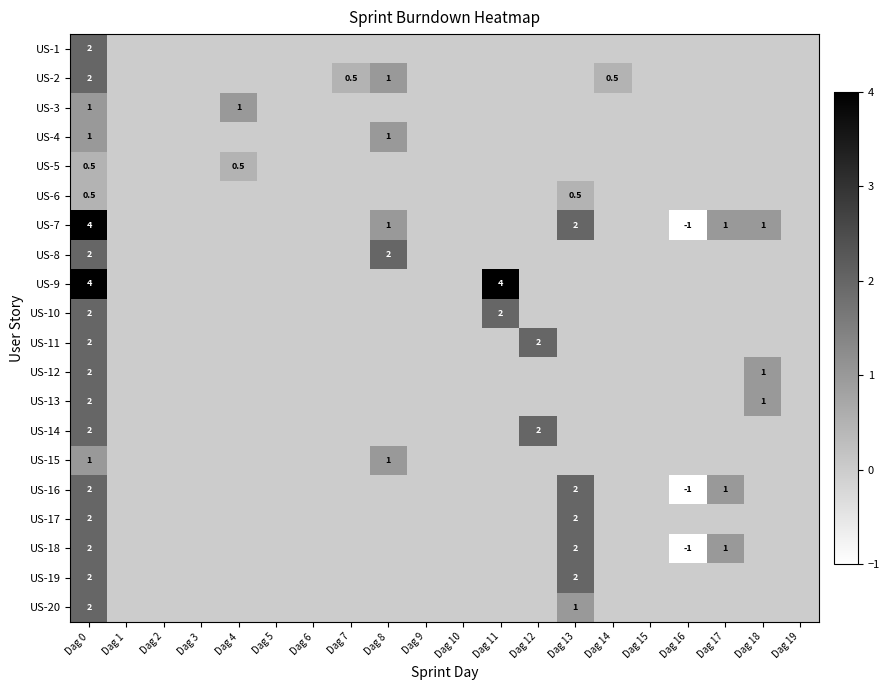

Rank the categories by US-7 value from lowest to highest.

Dag 16, Dag 1, Dag 2, Dag 3, Dag 4, Dag 5, Dag 6, Dag 7, Dag 9, Dag 10, Dag 11, Dag 12, Dag 14, Dag 15, Dag 19, Dag 8, Dag 17, Dag 18, Dag 13, Dag 0